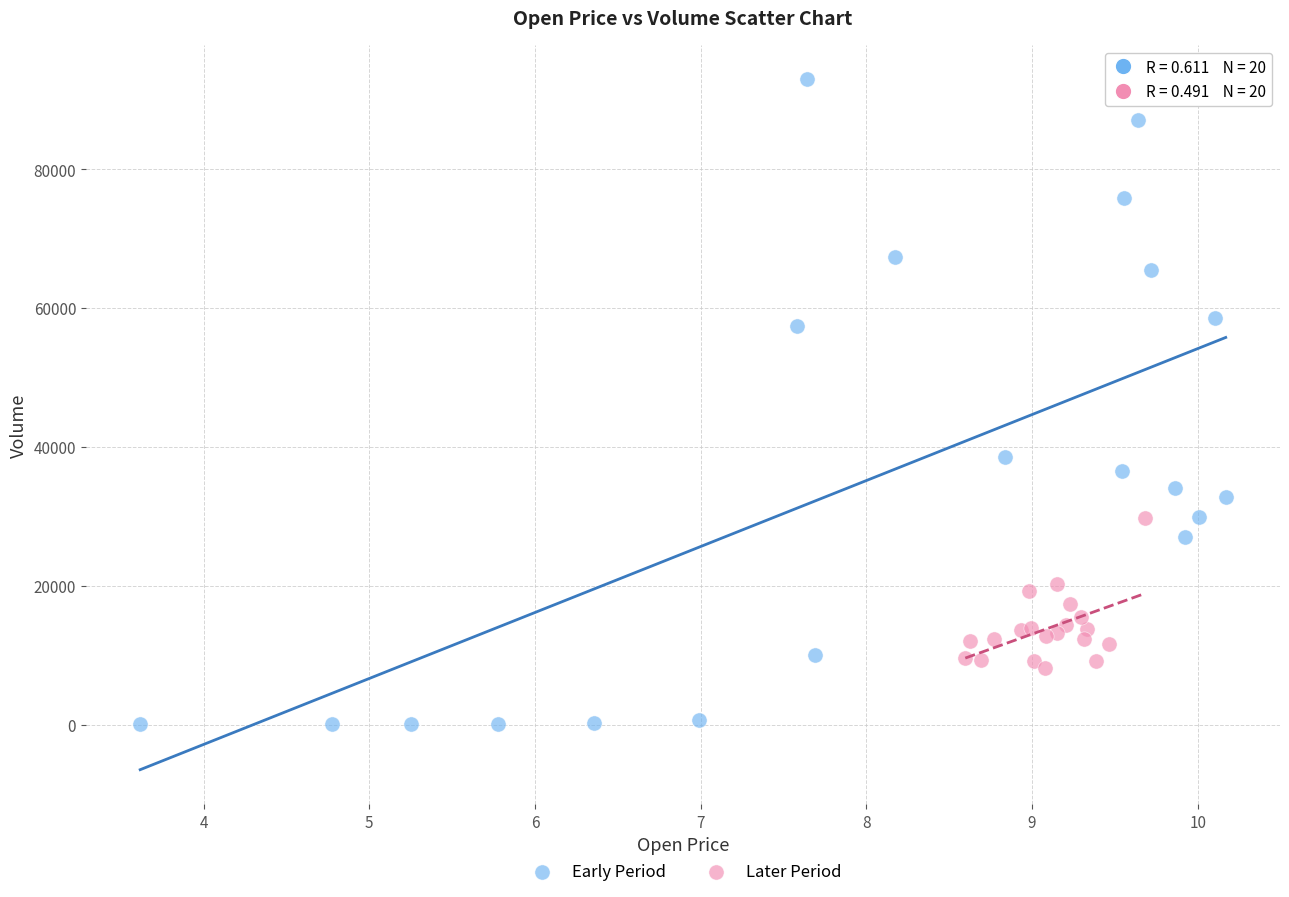

Which series contains the lowest Y value?

Early Period